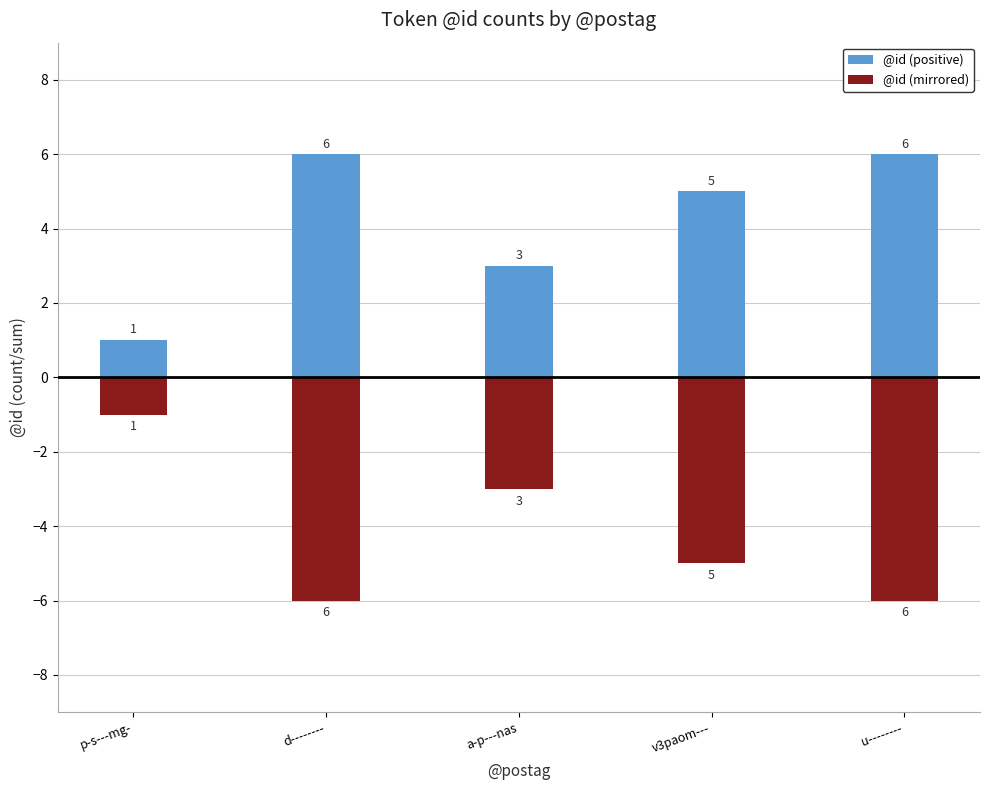

How many bars are there in each group?

2